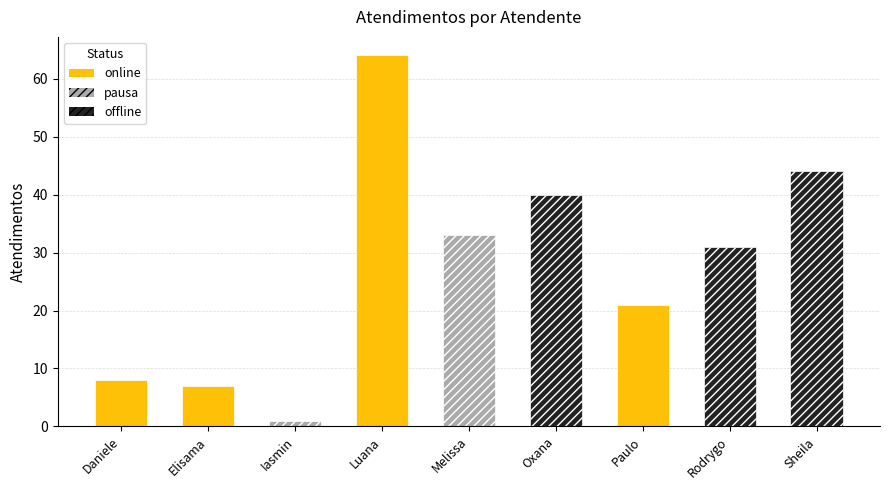

What is the value of the 6th bar from the left?

40